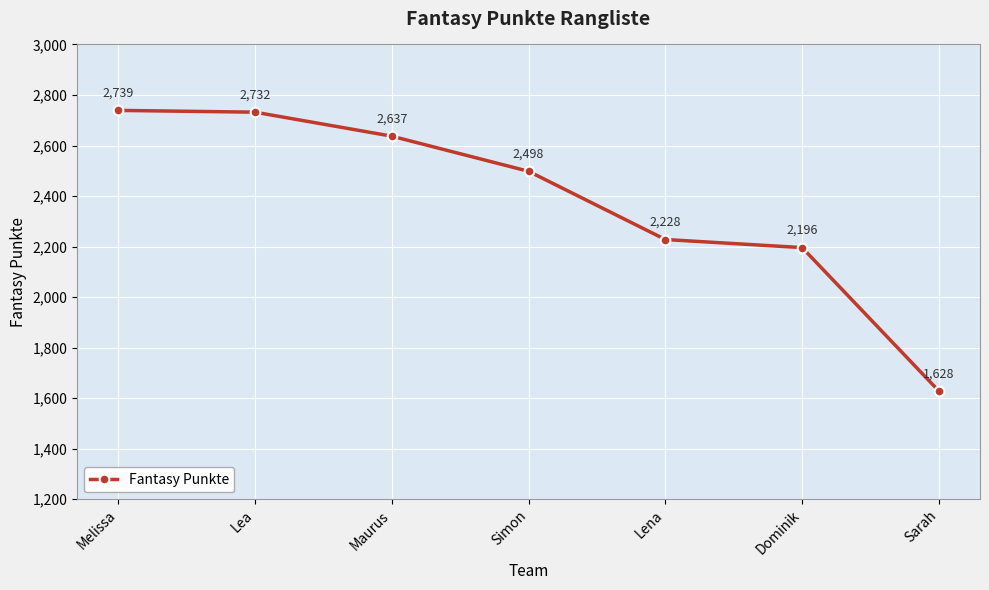

What is the sum of all values?

16658